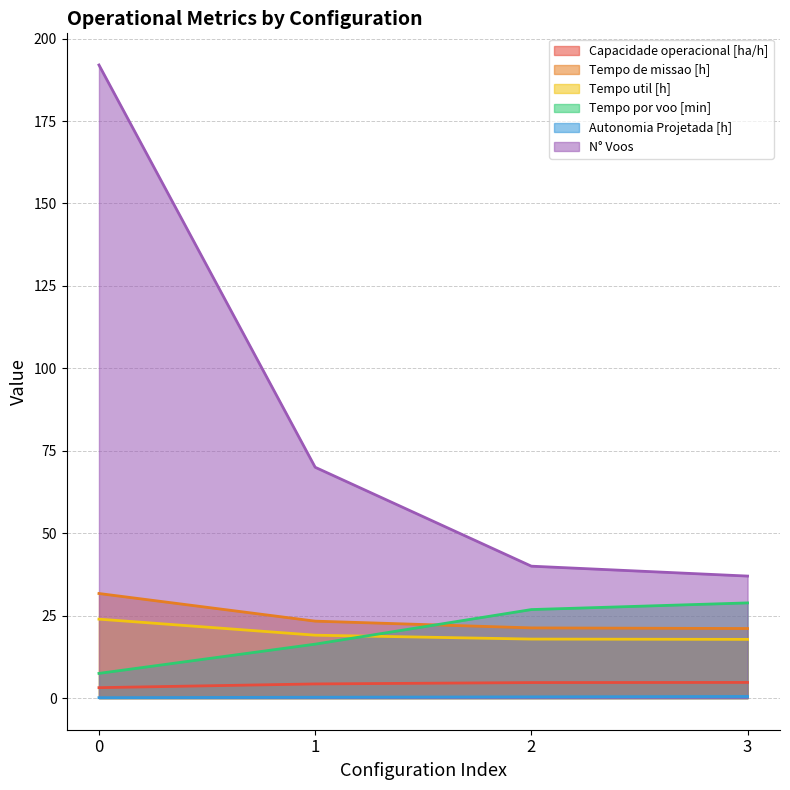

Reading left to right, what are all the values shown in this chart?

Capacidade operacional [ha/h]: 3.2	4.3	4.7	4.7
Tempo de missao [h]: 31.7	23.3	21.3	21.1
Tempo util [h]: 23.9	19.1	17.9	17.8
Tempo por voo [min]: 7.5	16.4	26.8	28.9
Autonomia Projetada [h]: 0.1	0.2	0.4	0.5
N° Voos: 192.0	70.0	40.0	37.0